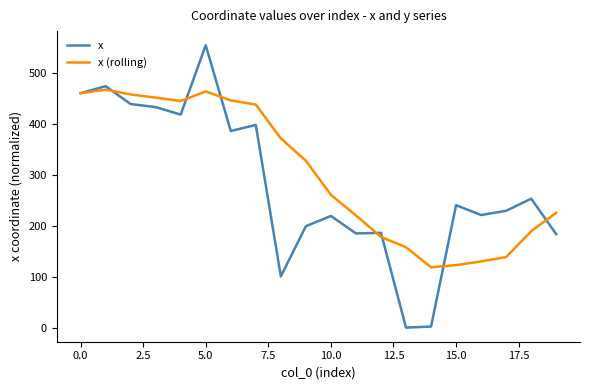

List the series in order of their overall mean, lowest first.

x, x (rolling)